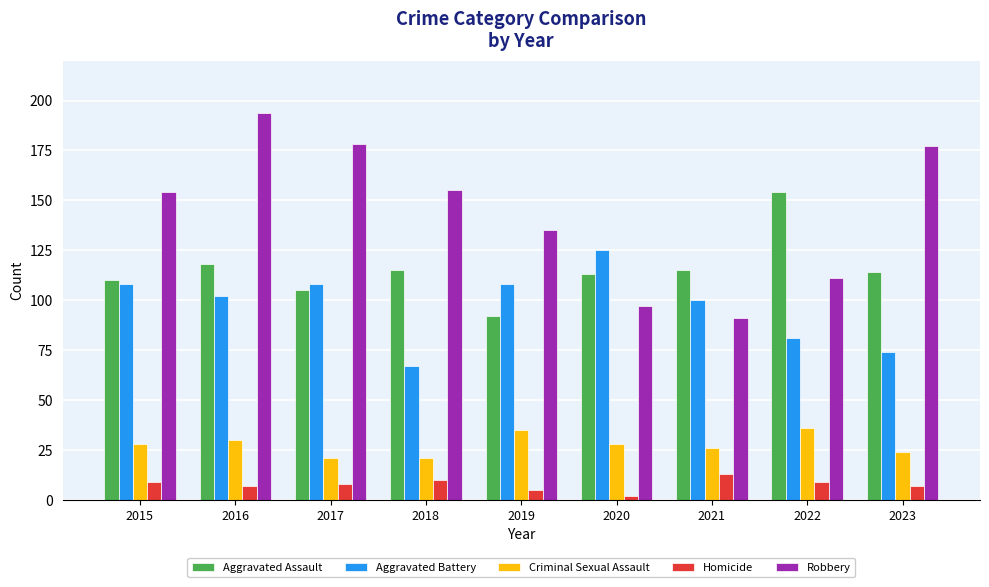

Which series has the largest total across all categories?

Robbery